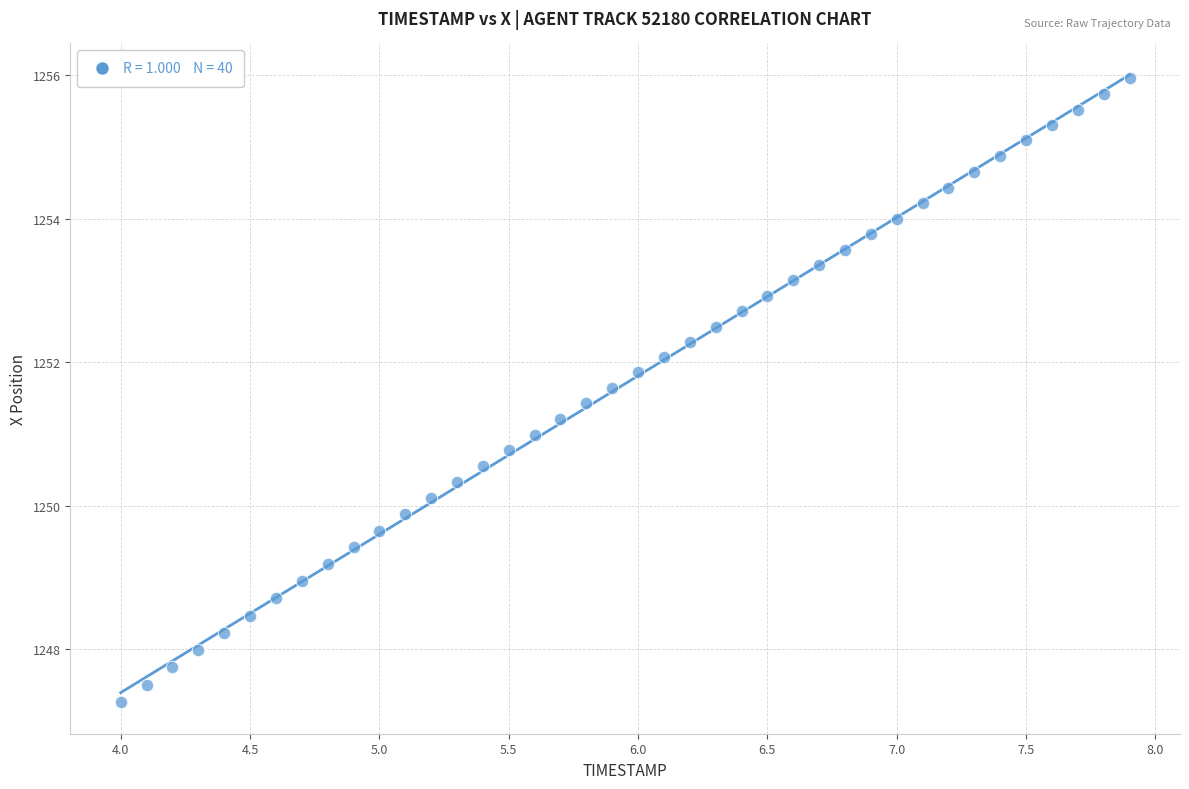

What is the range of Y values (max minus min)?

8.7